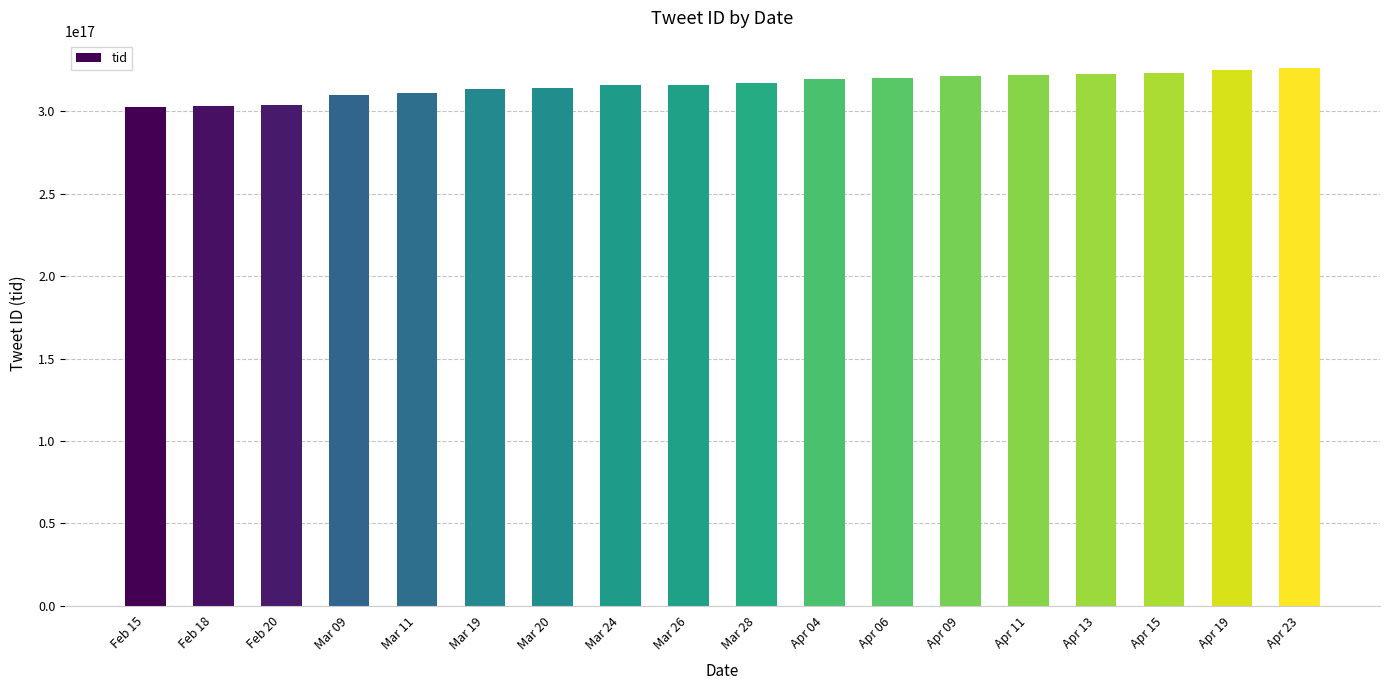

What is the label of the 16th bar from the left?

Apr 15